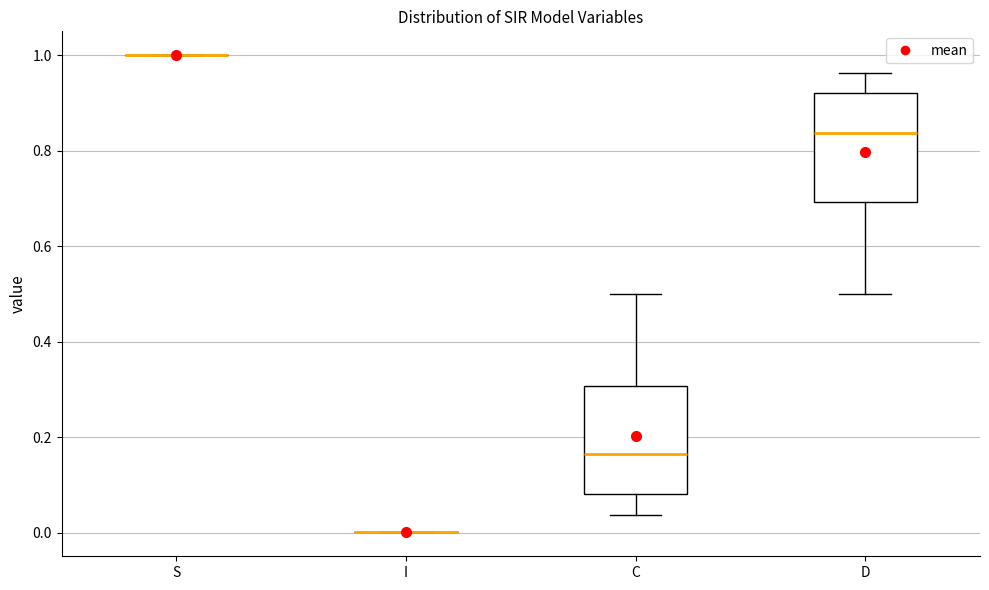

Reading left to right, read every box against the y-axis: the position of its median line, the range the box covers, and the ends of its whiskers. The values are not printed on the chart, so give them approximately, as read against the axis.

S: box collapsed to a line at 1.00, whiskers 1.00 to 1.00
I: box collapsed to a line at 0.00, whiskers 0.00 to 0.00
C: median 0.16, box 0.08 to 0.30, whiskers 0.04 to 0.50
D: median 0.84, box 0.70 to 0.92, whiskers 0.50 to 0.96